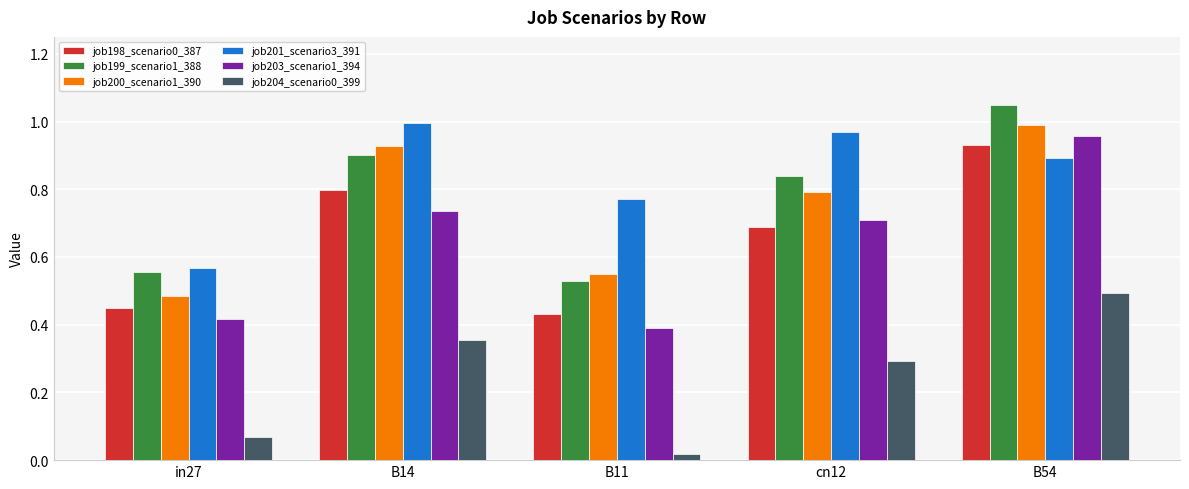

At which label does job201_scenario3_391 reach its minimum?

in27